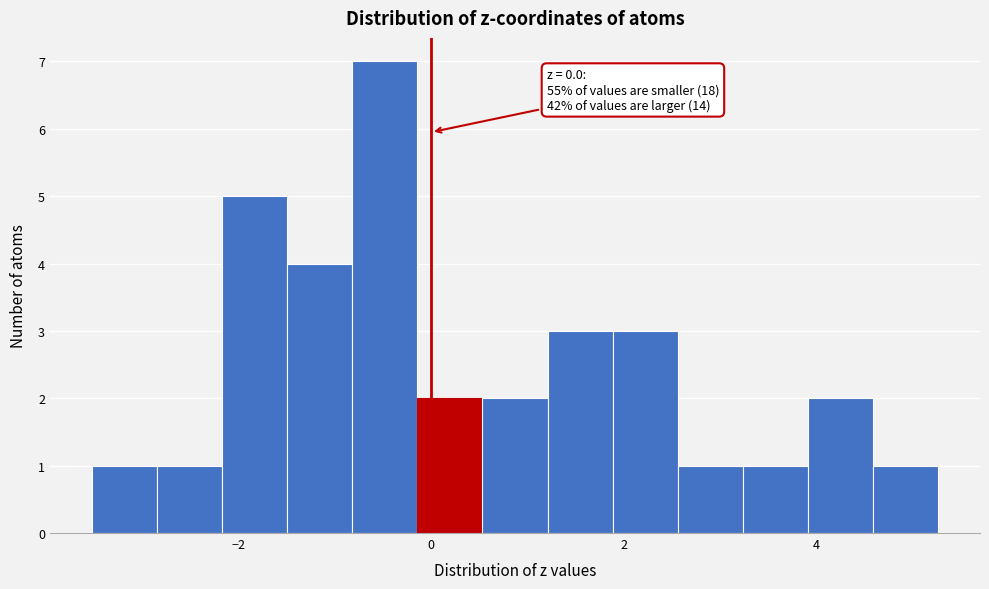

Read against the x-axis, roughly where is the centre of the tallest bar?

-0.4